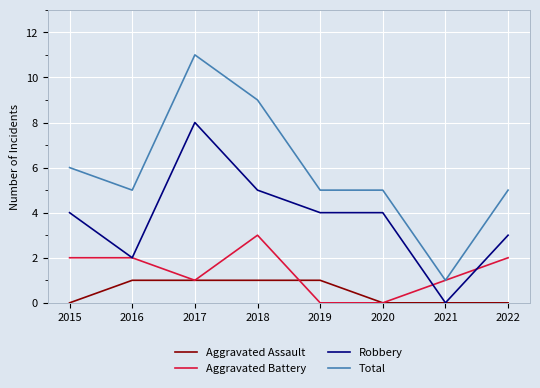

What is the difference between the maximum and minimum values in the Aggravated Battery series?

3